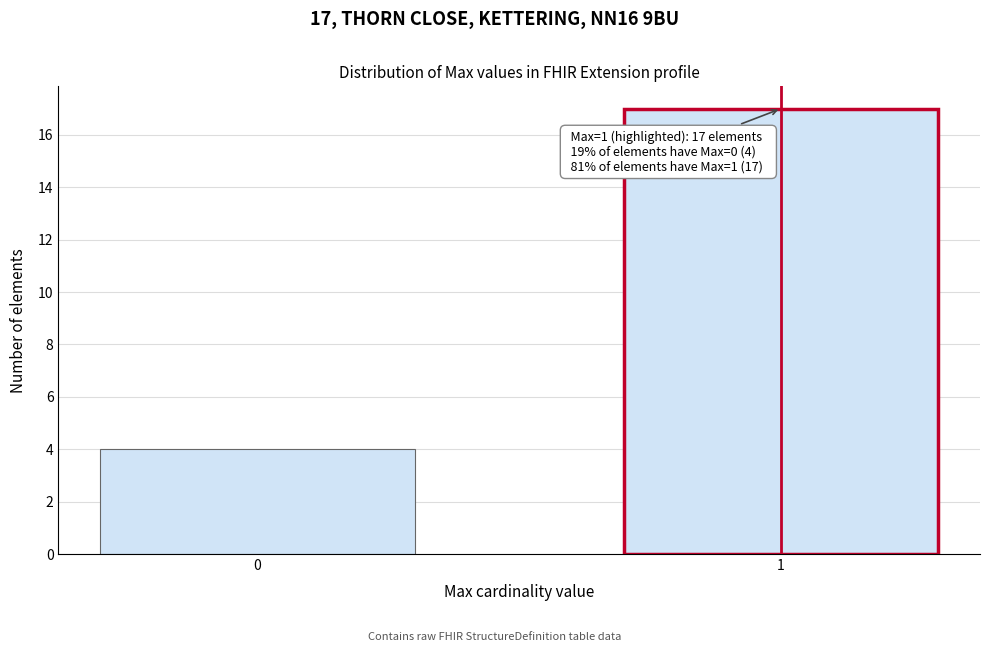

Reading right to left, what are all the values shown in this chart?

1=17	0=4